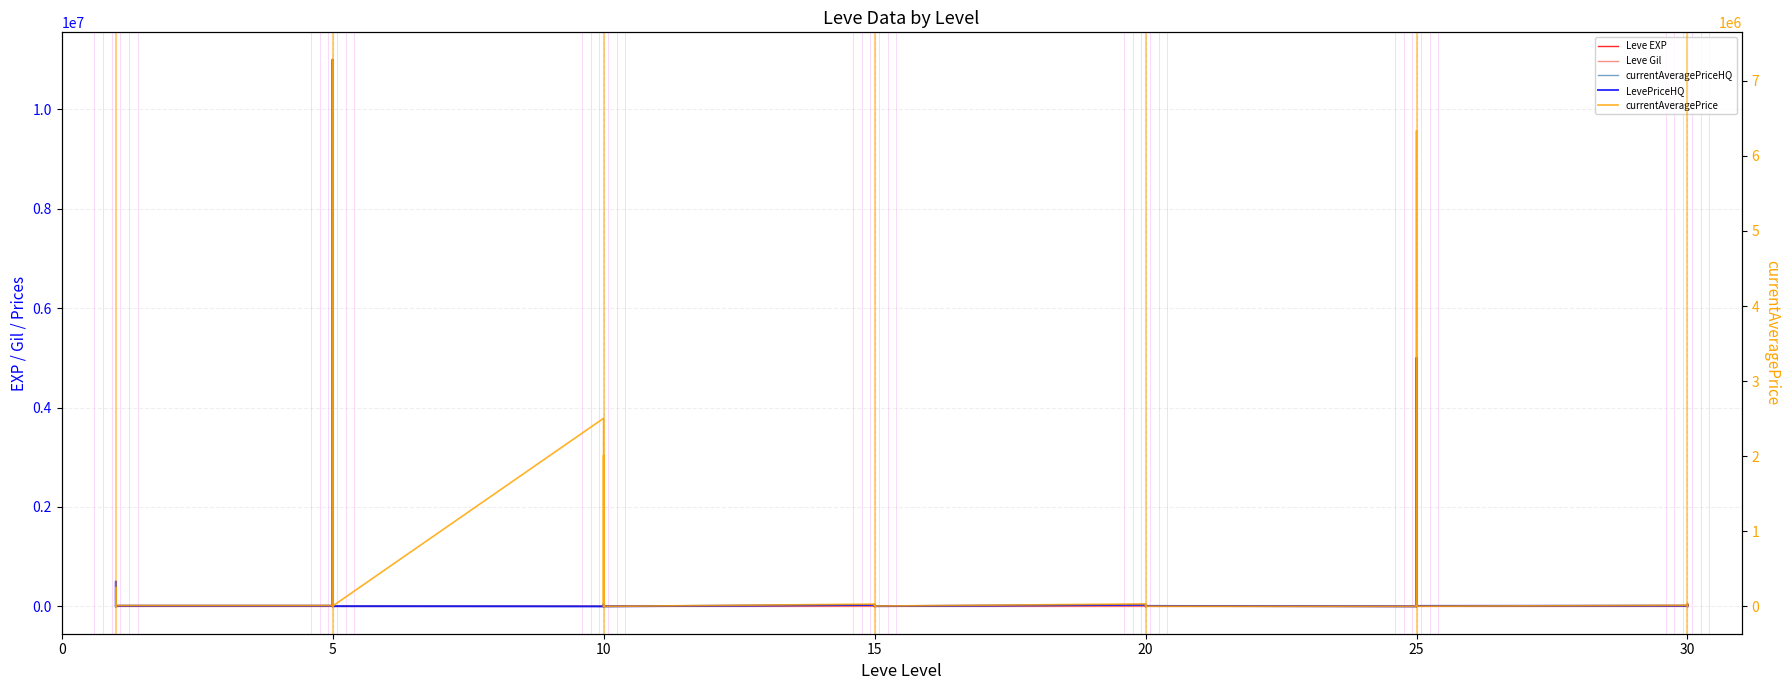

What are all the series names shown in the legend?

Leve EXP, Leve Gil, currentAveragePriceHQ, LevePriceHQ, currentAveragePrice